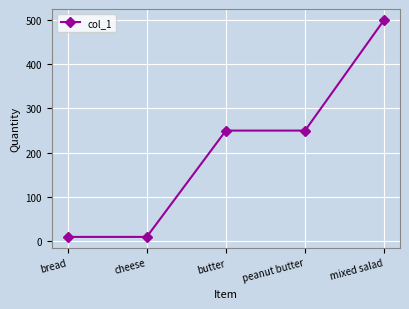

The value at bread is 10. True or false?

True